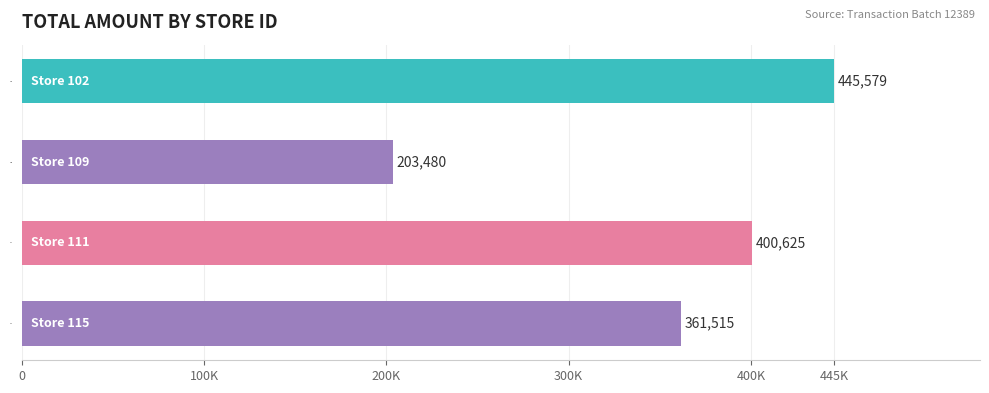

Are the bars horizontal?

Yes